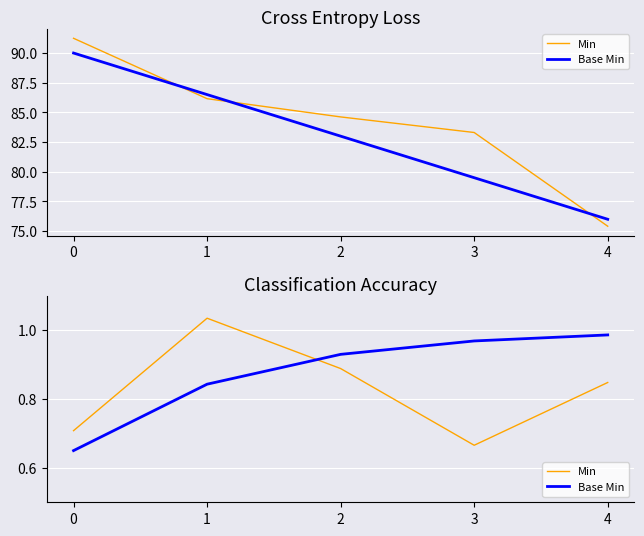

Which category has the highest value across all series?

1